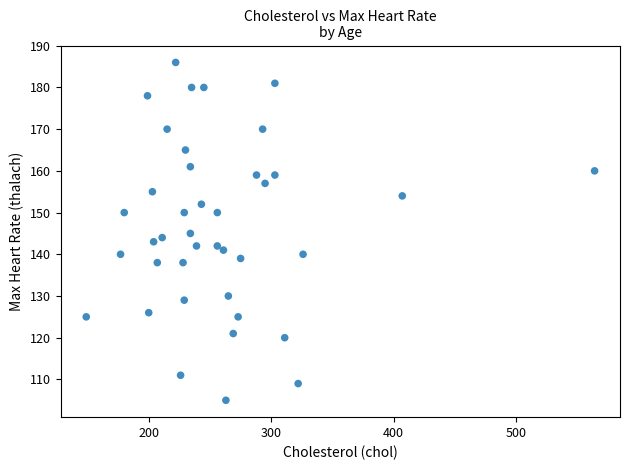

What is the range of X values (max minus min)?

415